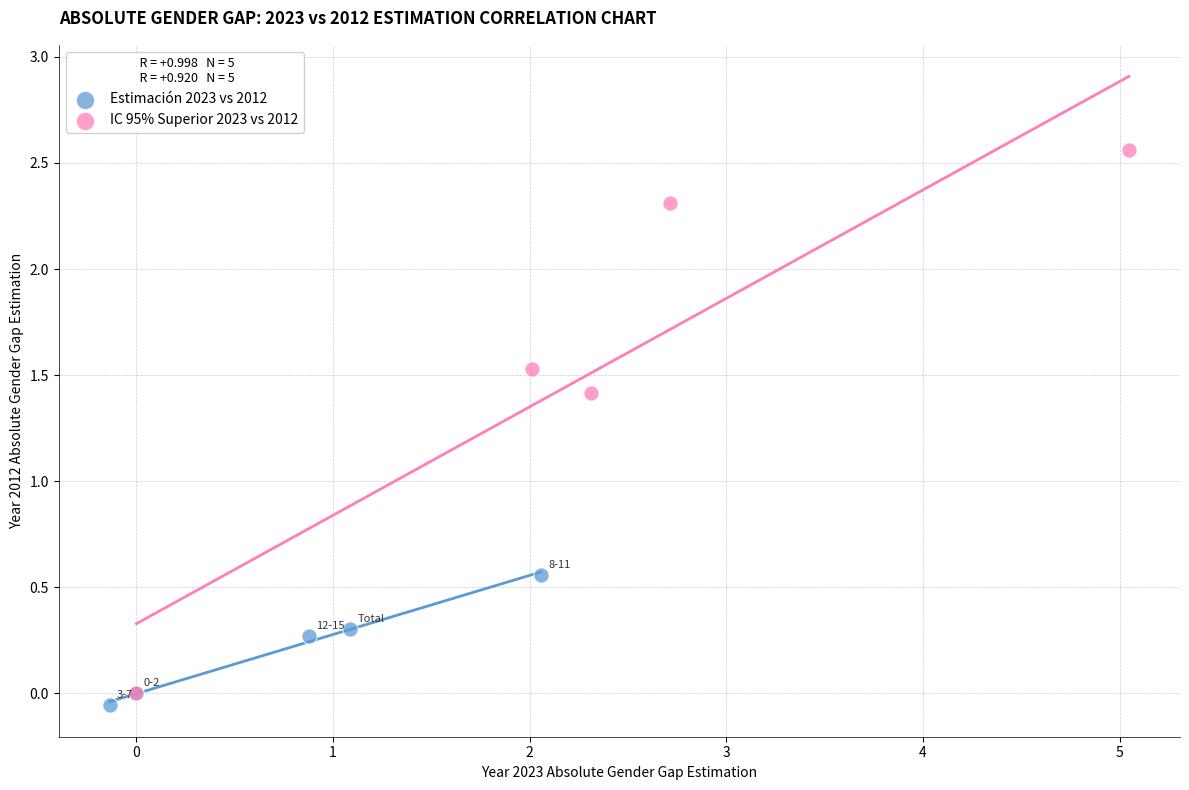

Which series has the widest spread of Y values?

IC 95% Superior 2023 vs 2012